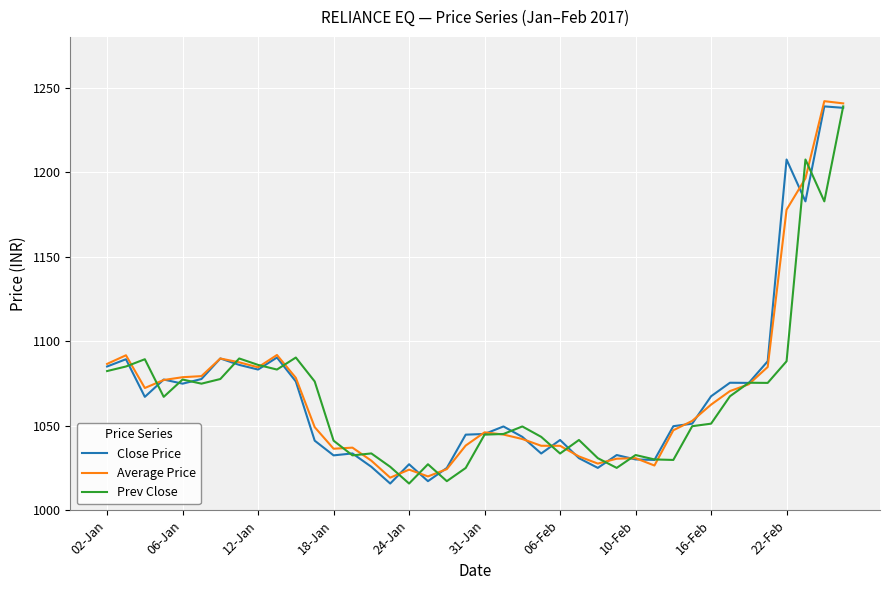

What is the greatest value displayed?

1242.0